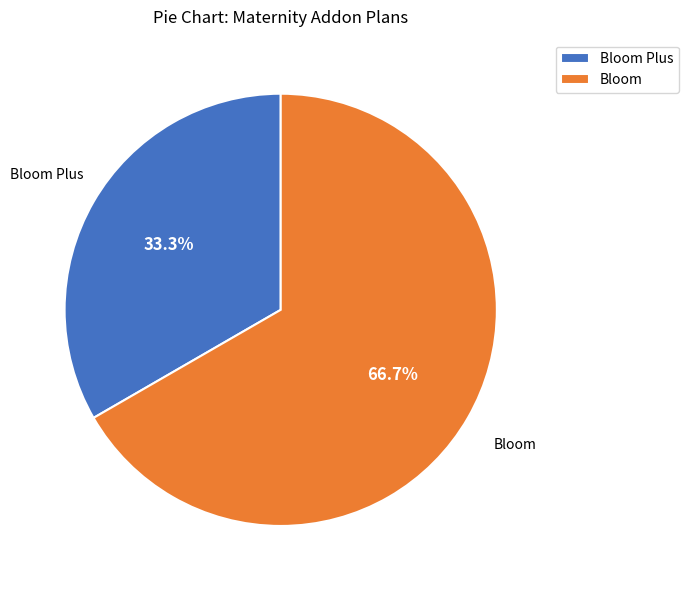

To the nearest percent, what is the average slice percentage?

50%